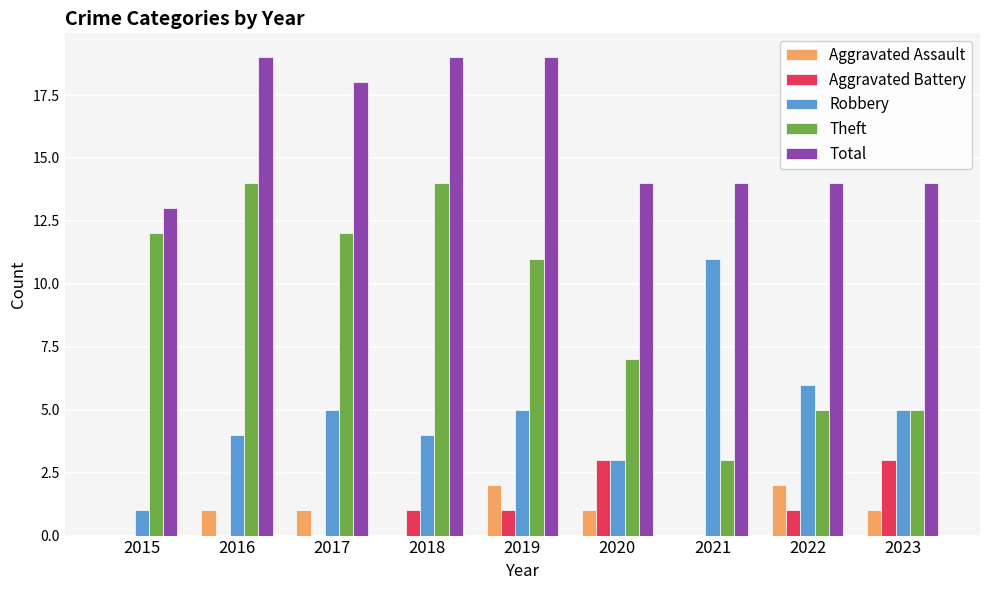

What is the difference between the Robbery values at 2021 and 2017?

6